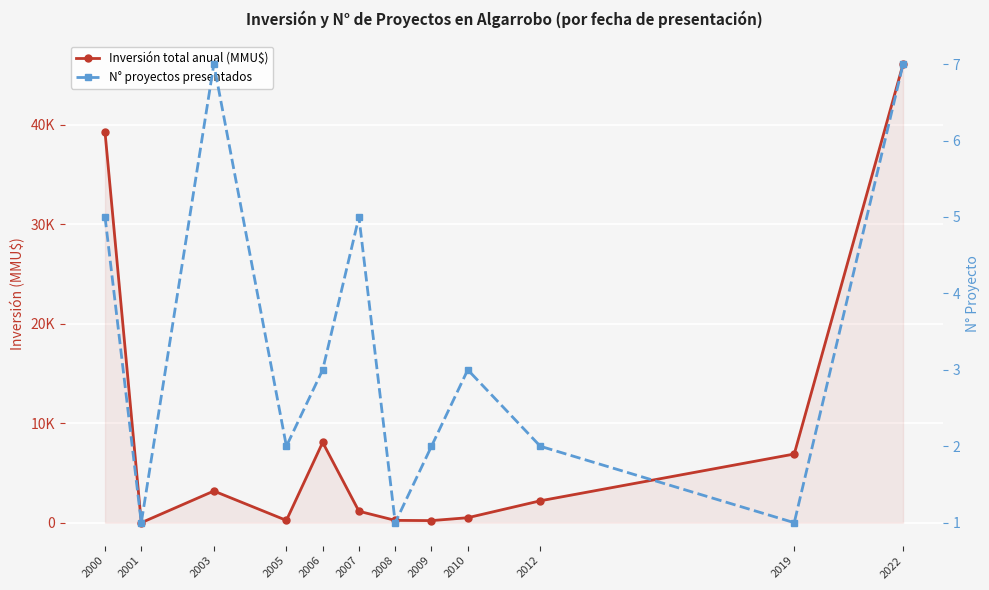

What is the average value of the N° proyectos presentados series?

3